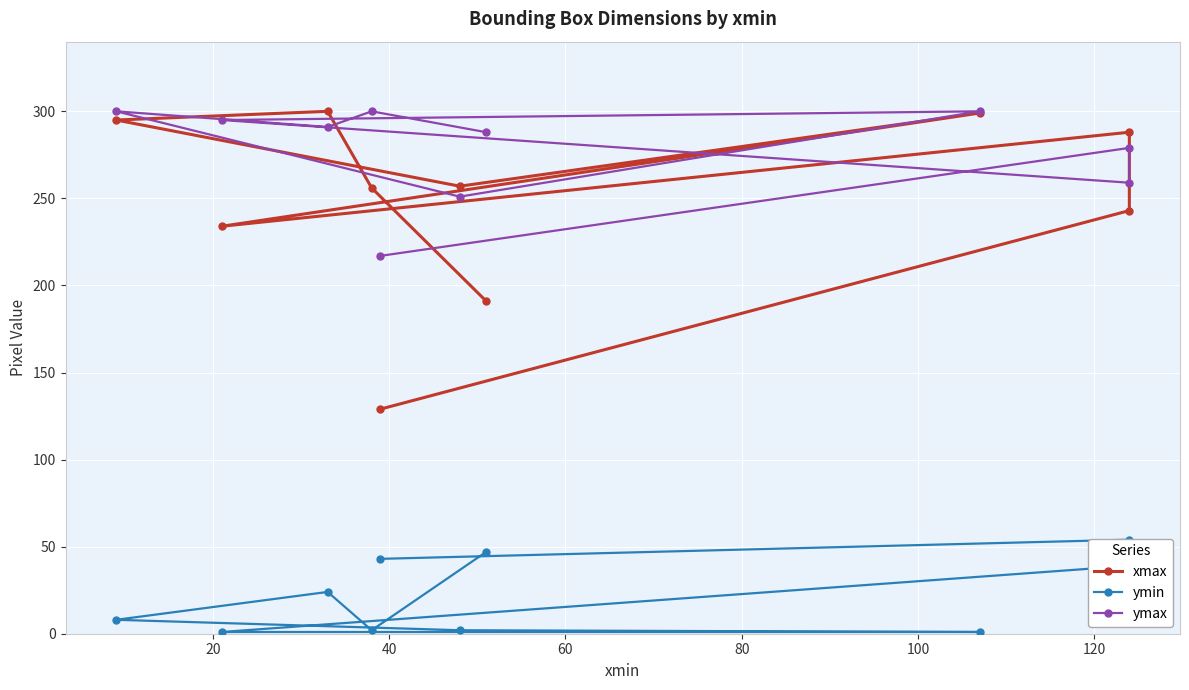

In ymin, how many points are lower than both neighbors (excluding endpoints)?

1